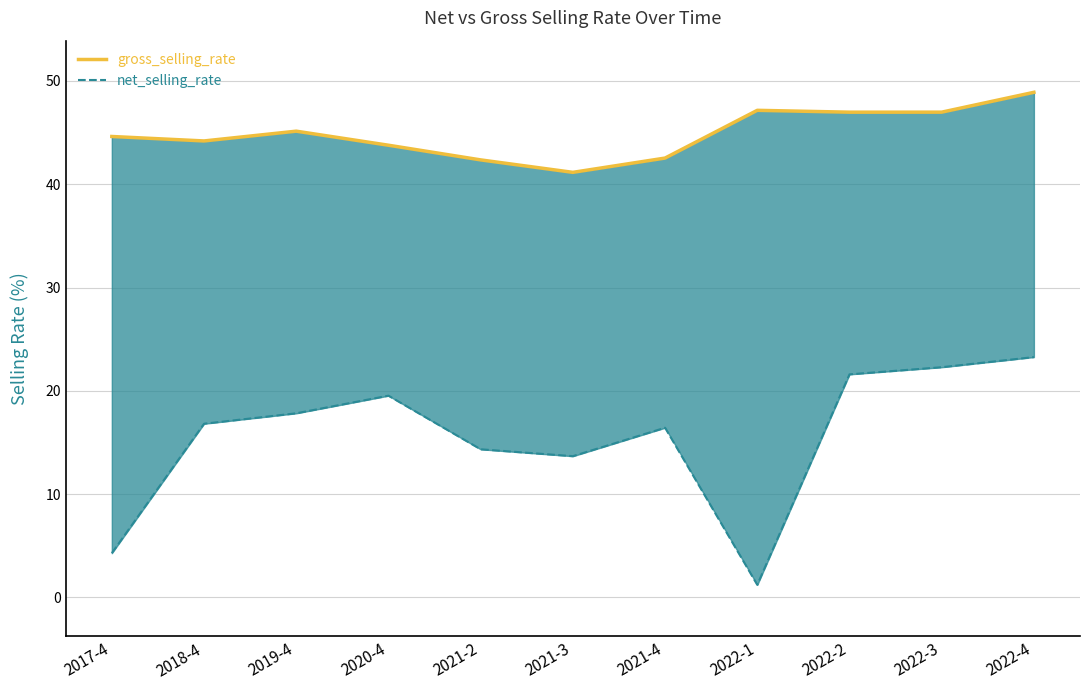

Rank the categories by gross_selling_rate value from highest to lowest.

2022-4, 2022-1, 2022-3, 2022-2, 2019-4, 2017-4, 2018-4, 2020-4, 2021-4, 2021-2, 2021-3